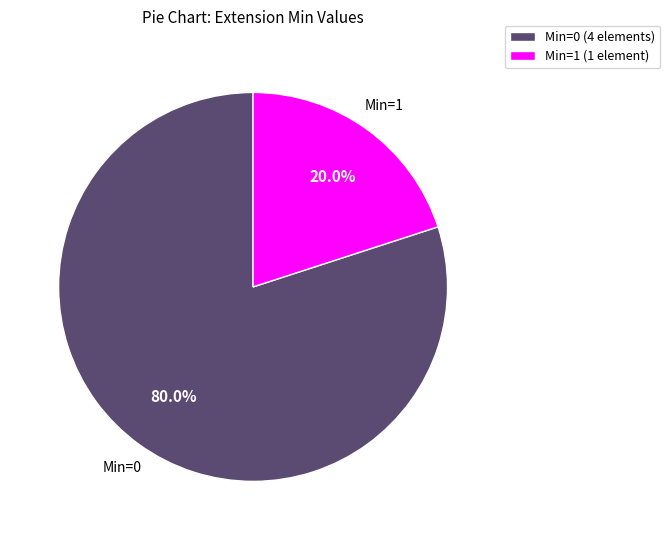

Rank the categories by value from highest to lowest.

Min=0 (4 elements), Min=1 (1 element)